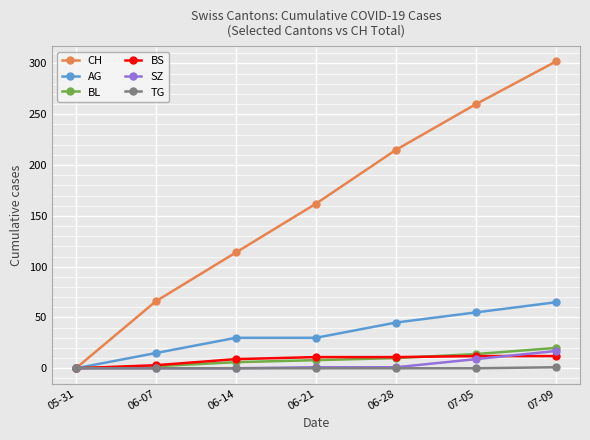

Which category has the highest value across all series?

07-09